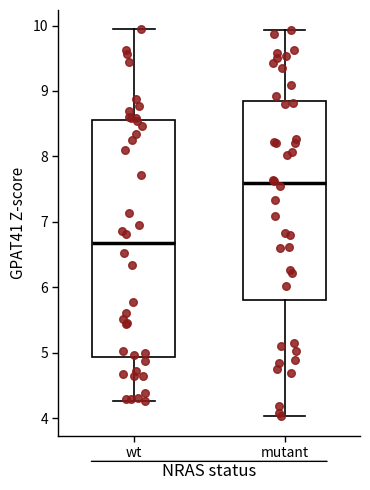

Comparing the boxes themselves (not the whiskers), which one is the tallest?

wt